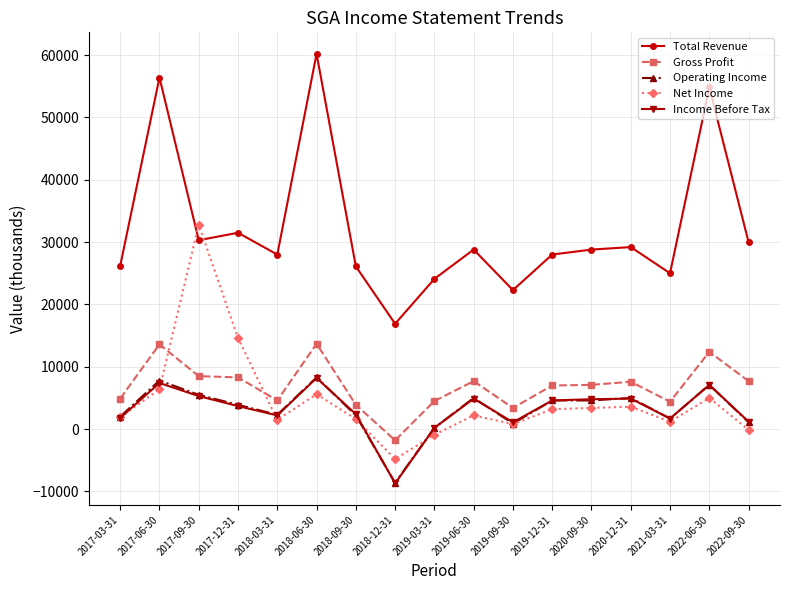

At which category is the sum across all series the highest?

2018-06-30